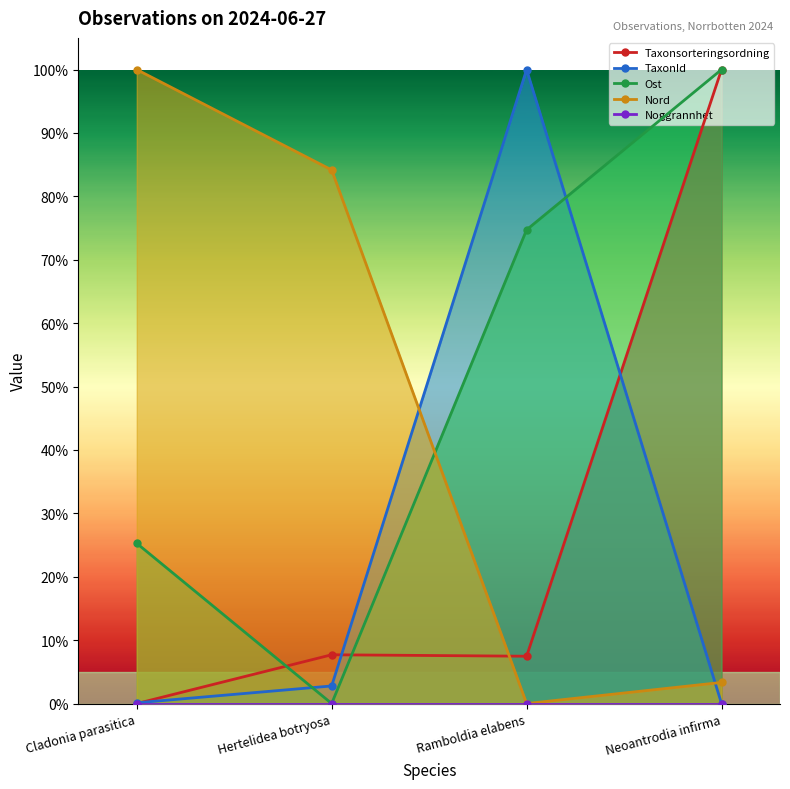

True or false: Noggrannhet and Ost intersect in this chart.

False